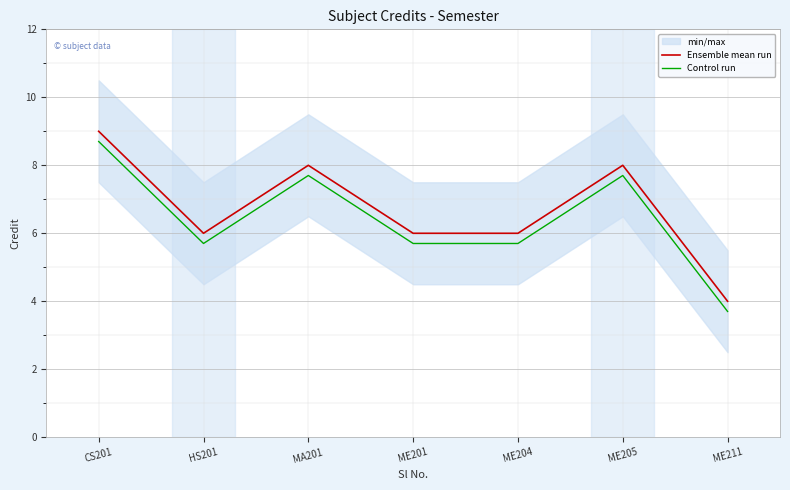

Where does the Control run series first go above 5?

CS201